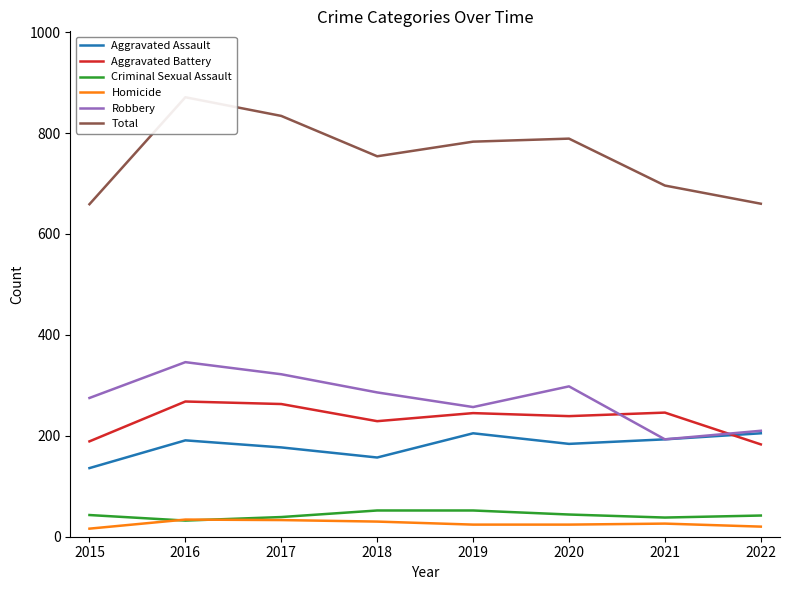

How many series are shown in this chart?

6